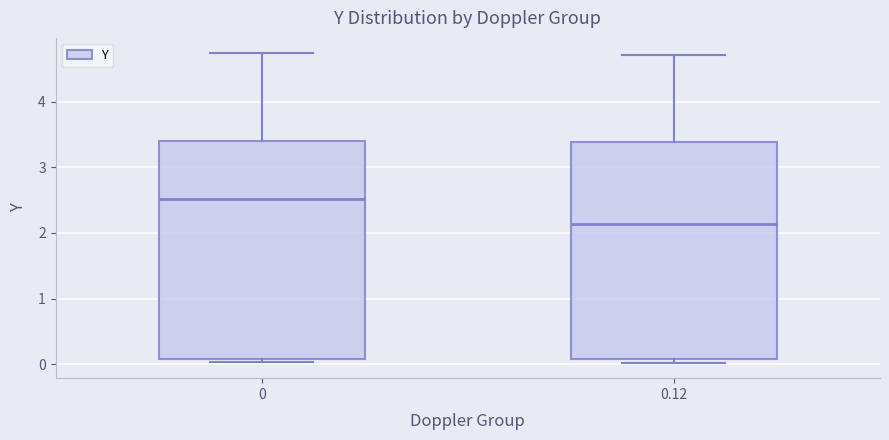

Which box's median line is the lowest?

0.12